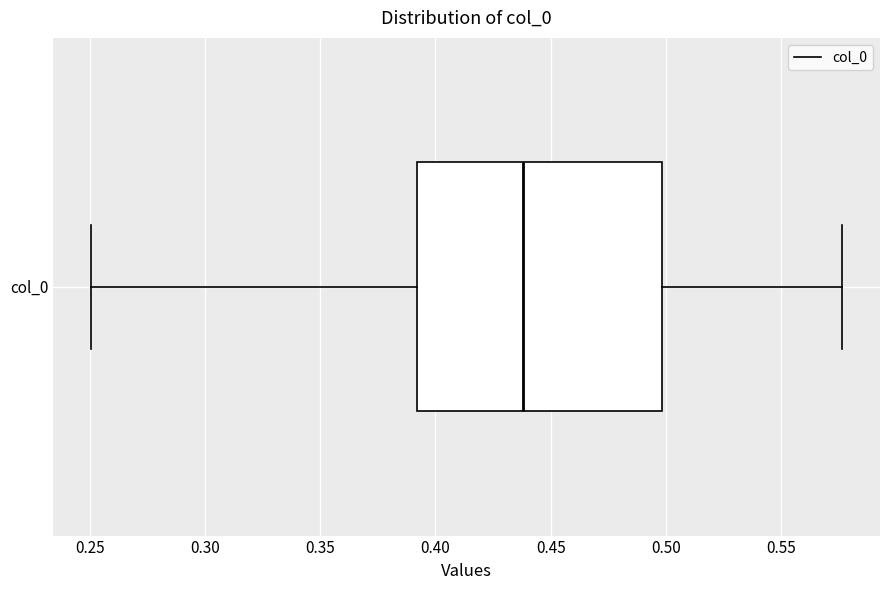

Transcribe this box plot: give where the median line is, the range the box spans, and where the two whiskers end, as read against the x-axis. The values are not printed on the chart, so give them approximately, as read against the axis.

median 0.440, box 0.390 to 0.500, whiskers 0.250 to 0.575